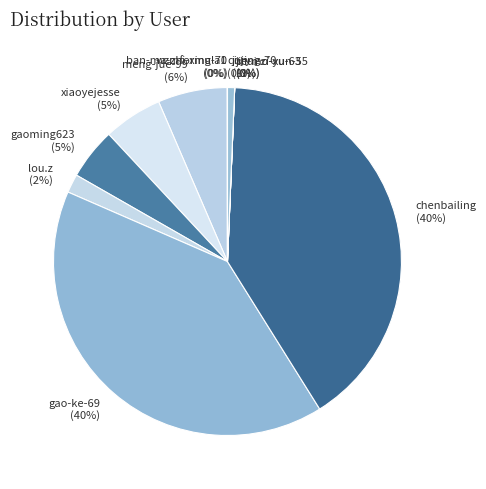

The chenbailing slice represents 26% of the pie. True or false?

False